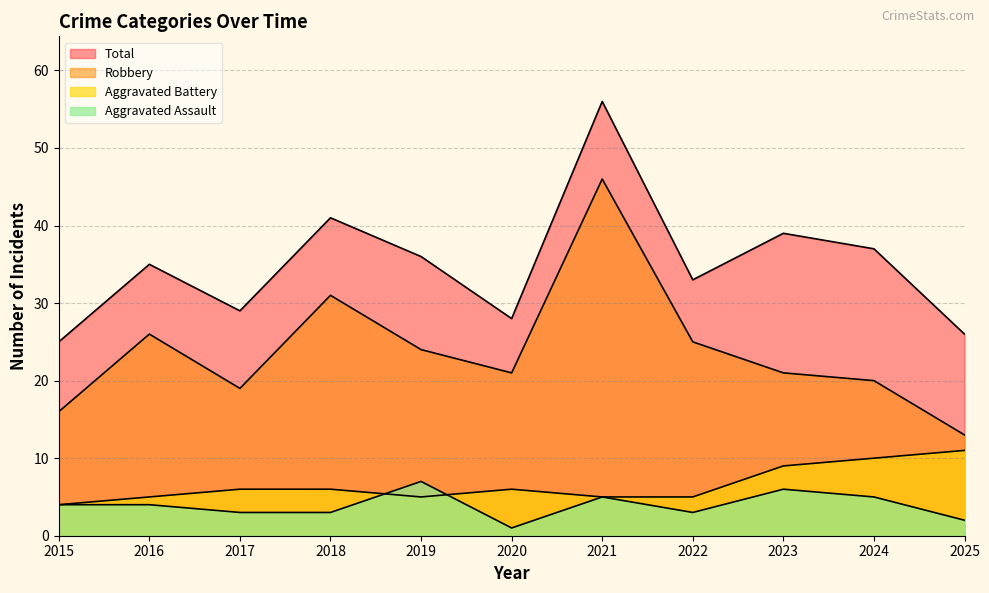

Reading left to right, what are all the values shown in this chart?

Aggravated Assault: 4	4	3	3	7	1	5	3	6	5	2
Aggravated Battery: 4	5	6	6	5	6	5	5	9	10	11
Robbery: 16	26	19	31	24	21	46	25	21	20	13
Total: 25	35	29	41	36	28	56	33	39	37	26